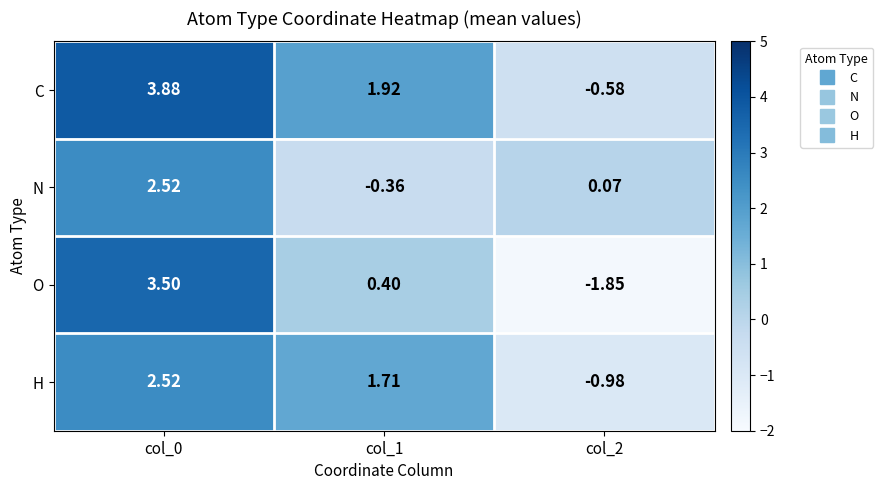

Is the value of N at col_0 greater than the value of C at col_1?

Yes